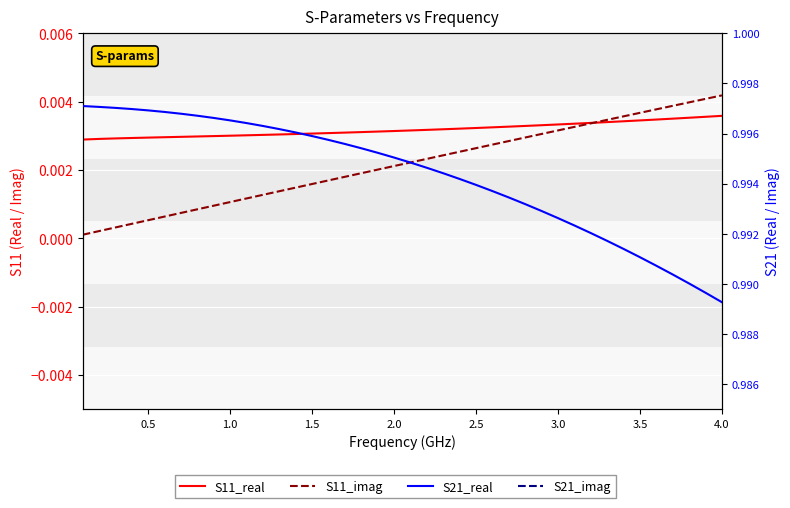

True or false: S11_imag and S21_imag intersect in this chart.

False